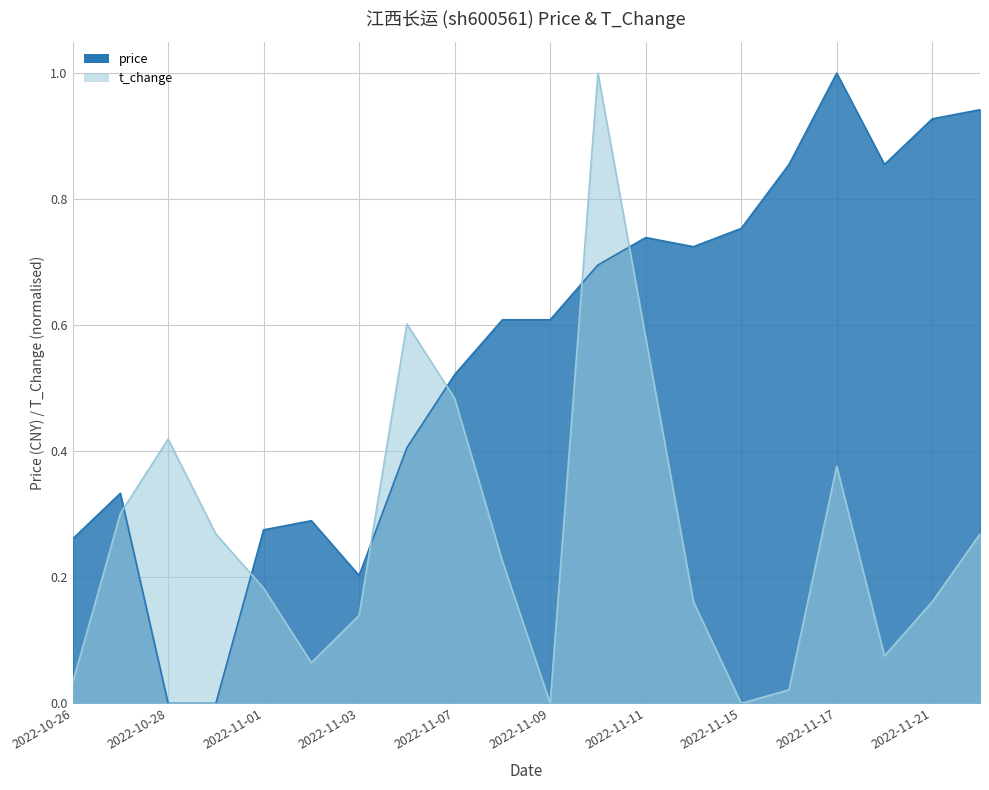

At how many categories does at least one series exceed 0?

20